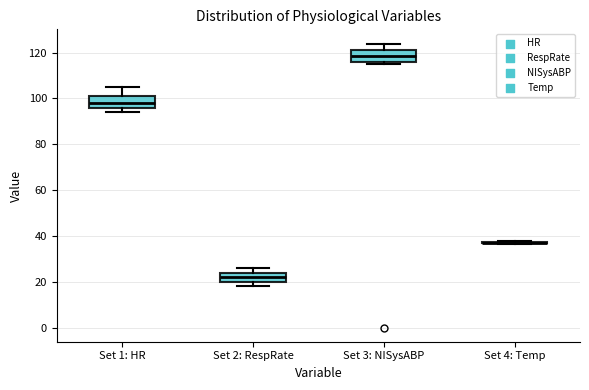

Reading left to right, read every box against the y-axis: the position of its median line, the range the box covers, and the ends of its whiskers. The values are not printed on the chart, so give them approximately, as read against the axis.

Set 1: HR: median 98, box 96 to 102, whiskers 94 to 106
Set 2: RespRate: median 22, box 20 to 24, whiskers 18 to 26
Set 3: NISysABP: median 118, box 116 to 122, whiskers 116 (just below the box's lower edge) to 124
Set 4: Temp: box collapsed to a line at 36, whiskers 36 to 38